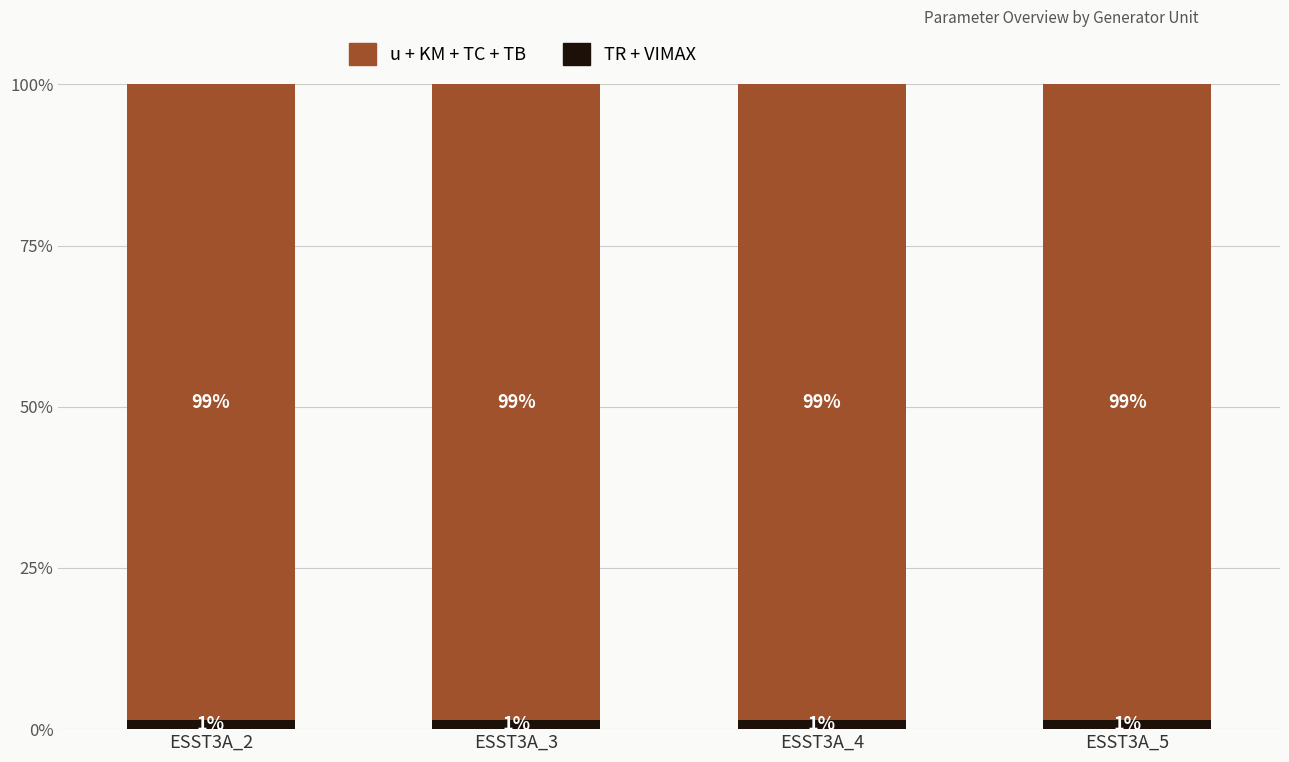

What are all the series names shown in the legend?

u + KM + TC + TB, TR + VIMAX